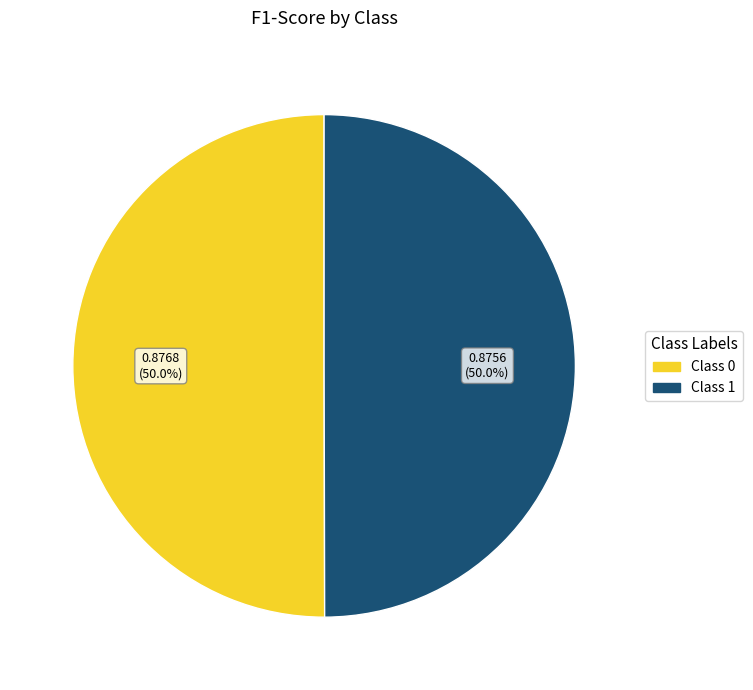

To the nearest percent, what is the average slice percentage?

50%